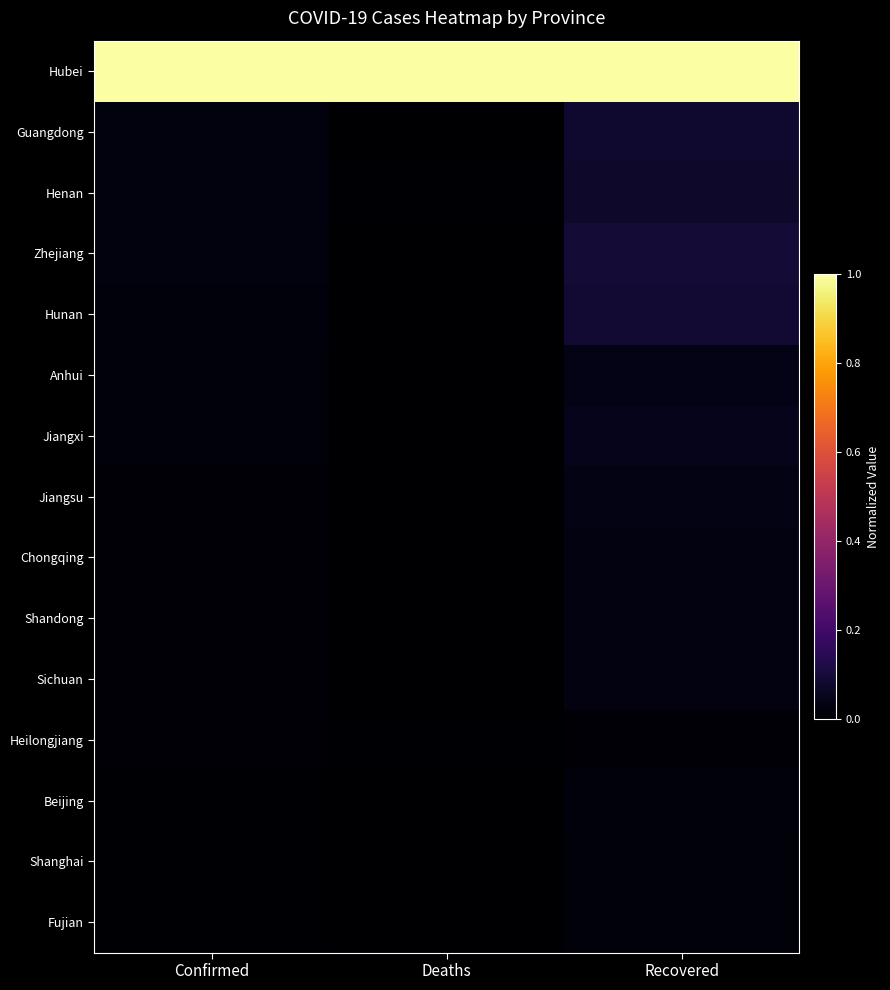

At which category is the sum across all series the highest?

Recovered